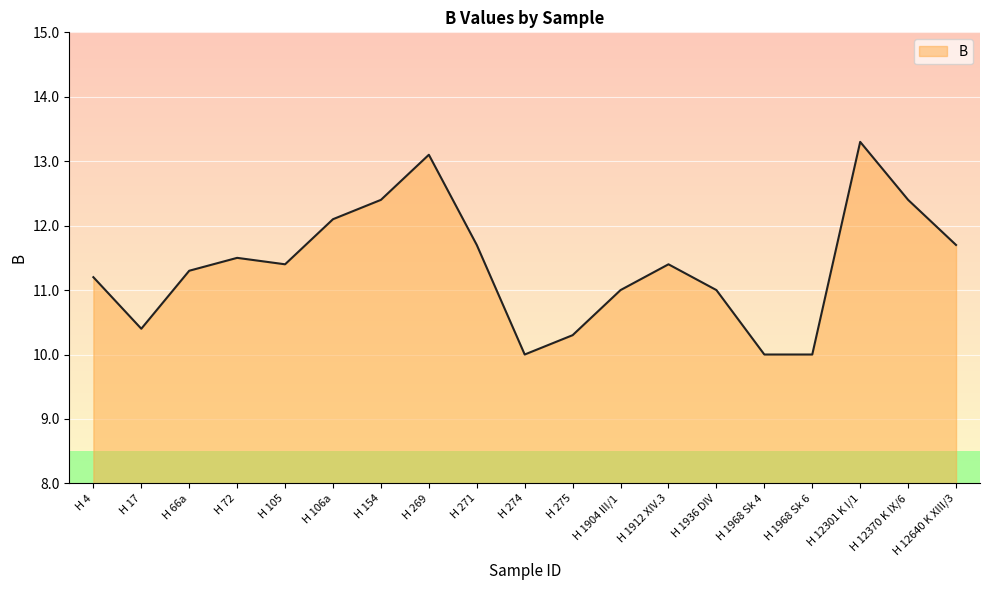

What is the smallest value displayed?

10.0